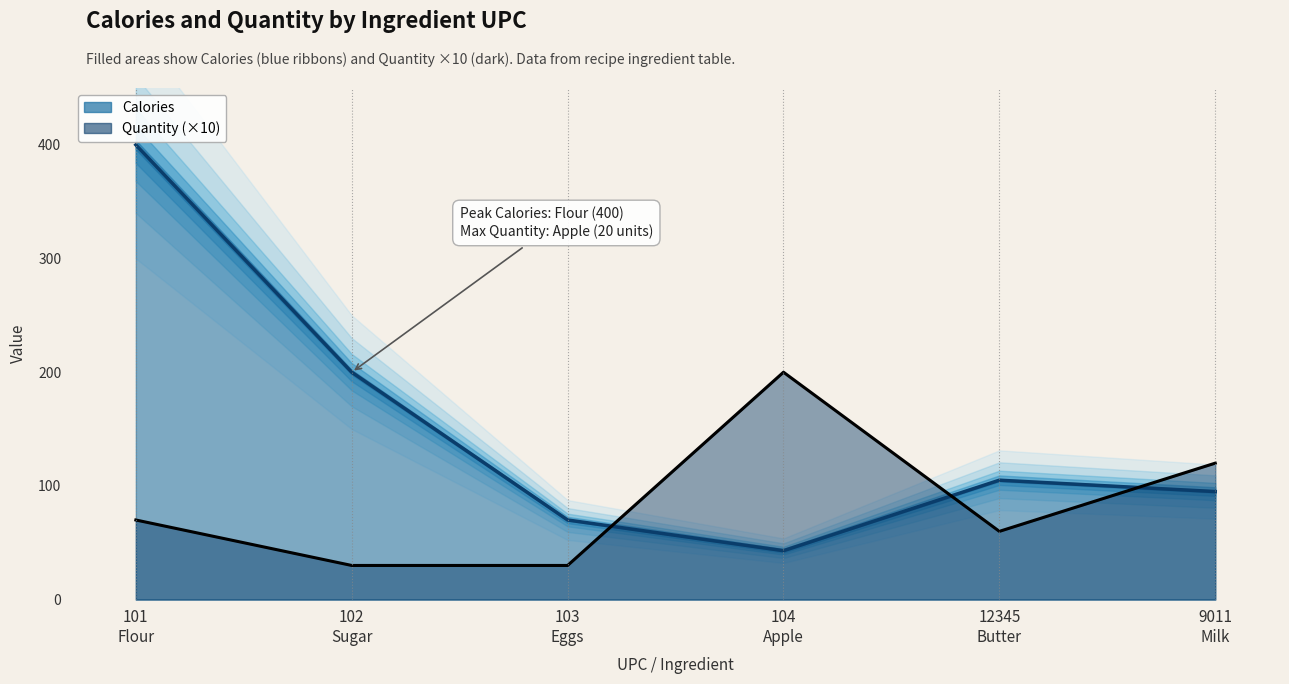

At which category does Calories reach its first local valley?

104 Apple